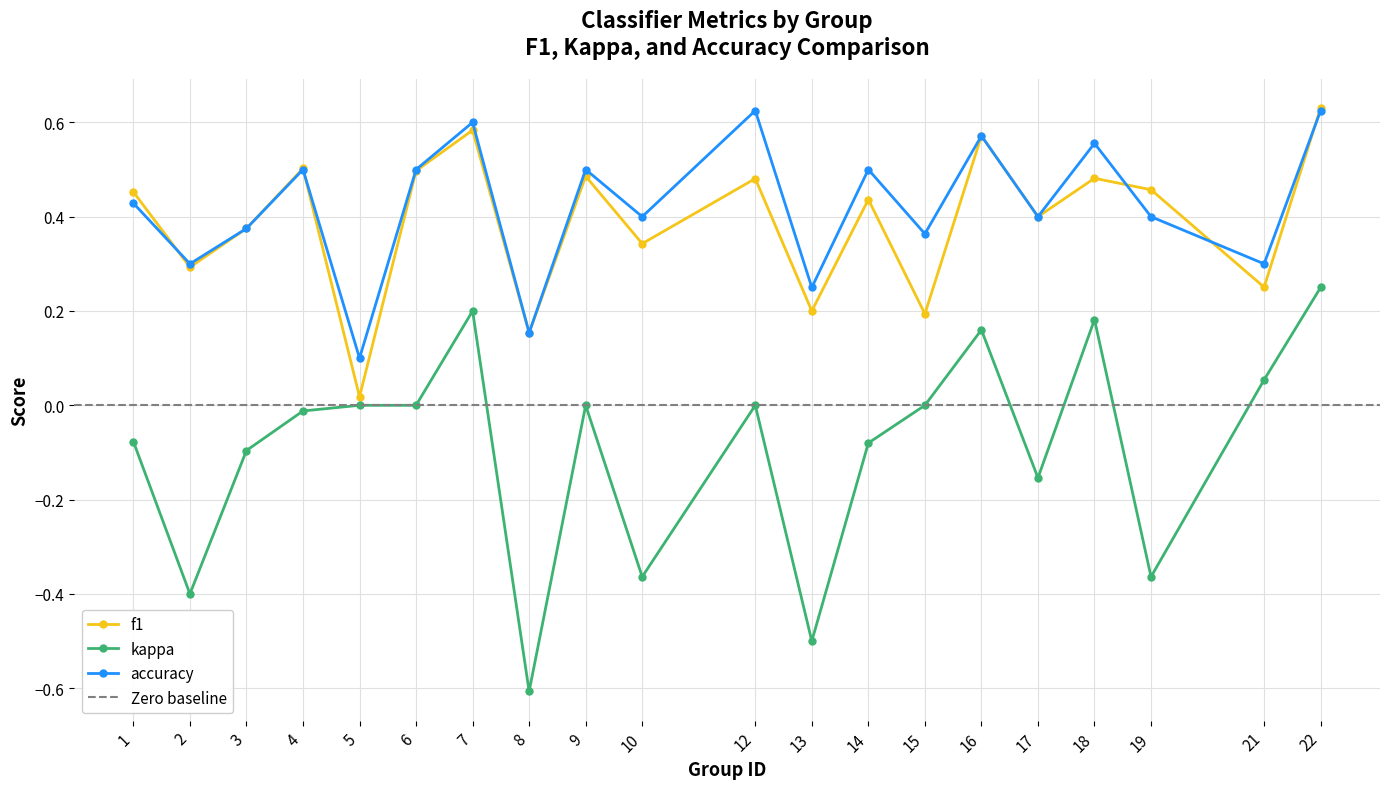

Does the chart have visible grid lines?

Yes